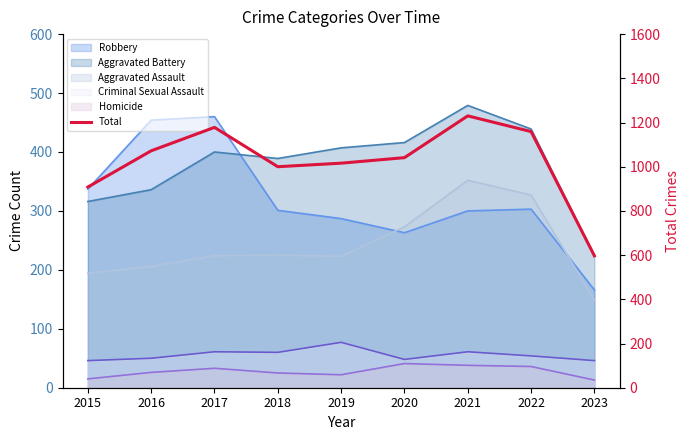

How many points are lower than both their immediate neighbors (excluding endpoints)?

1